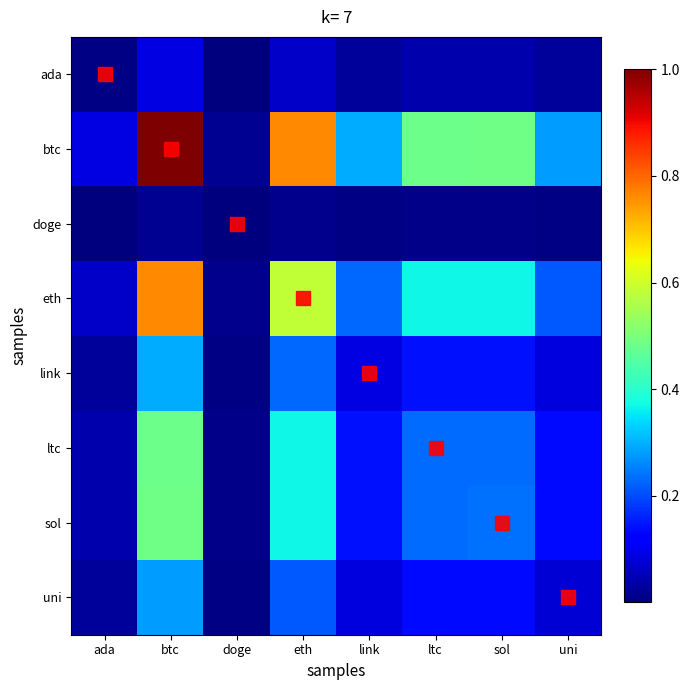

What is the difference between the highest and lowest values at ada?

0.1